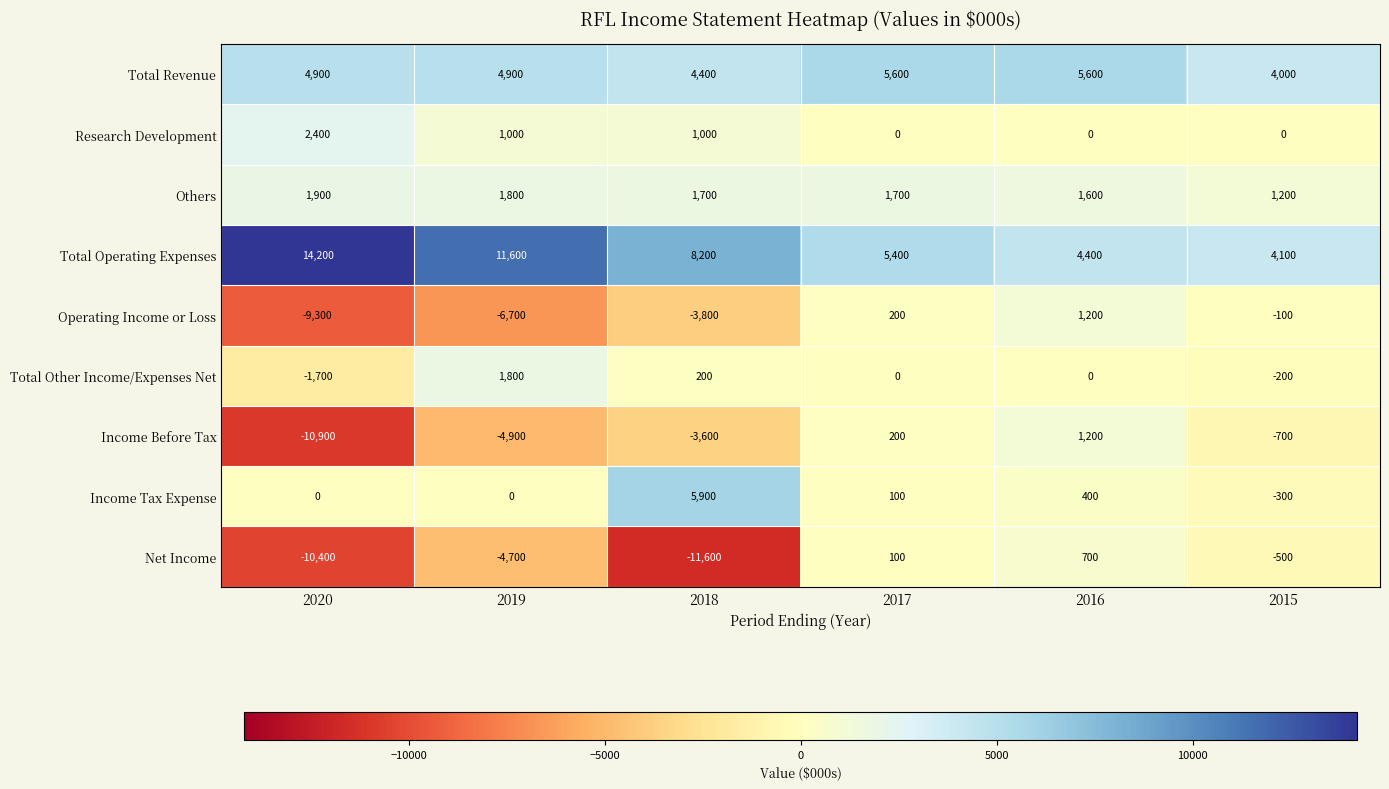

The value of Operating Income or Loss at 2015 is -152. True or false?

False